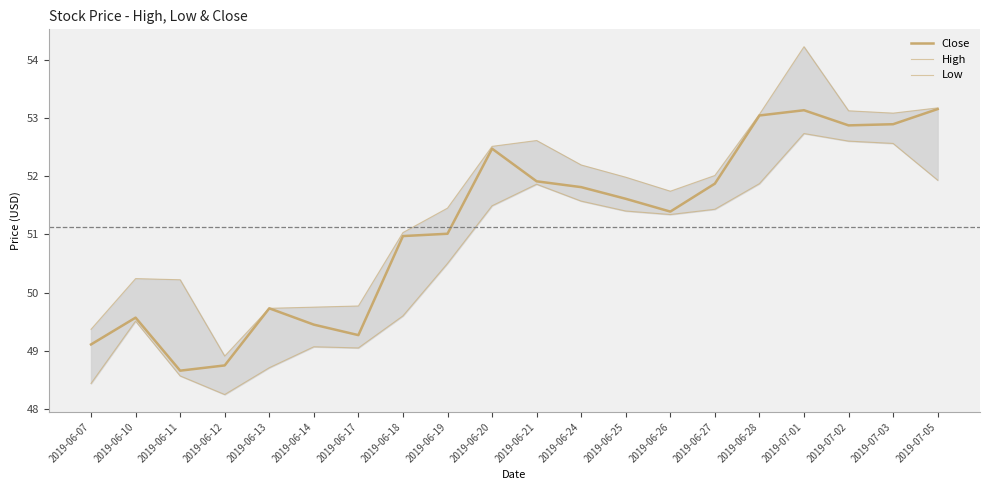

At how many categories does at least one series exceed 53?

5